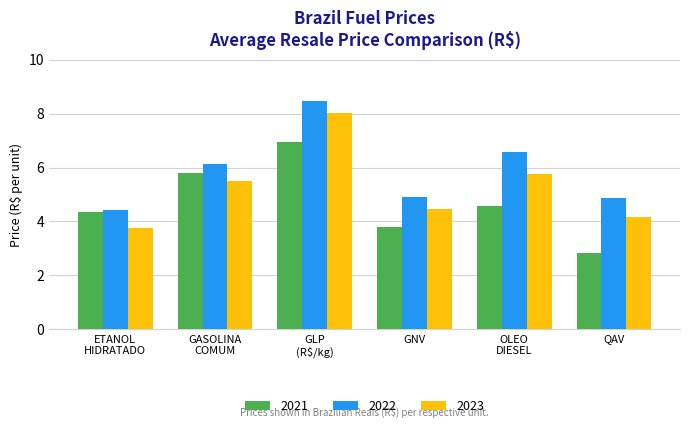

What are all the series names shown in the legend?

2021, 2022, 2023